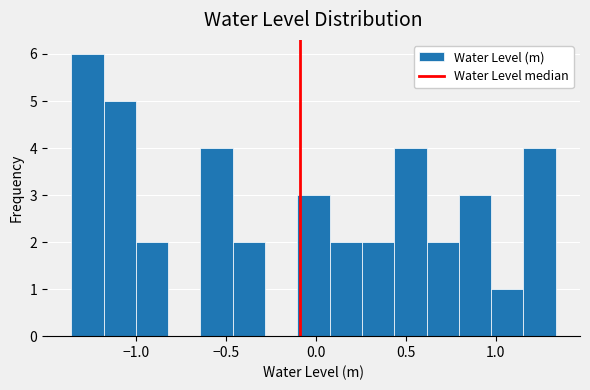

Read against the x-axis, roughly where is the centre of the tallest bar?

-1.25